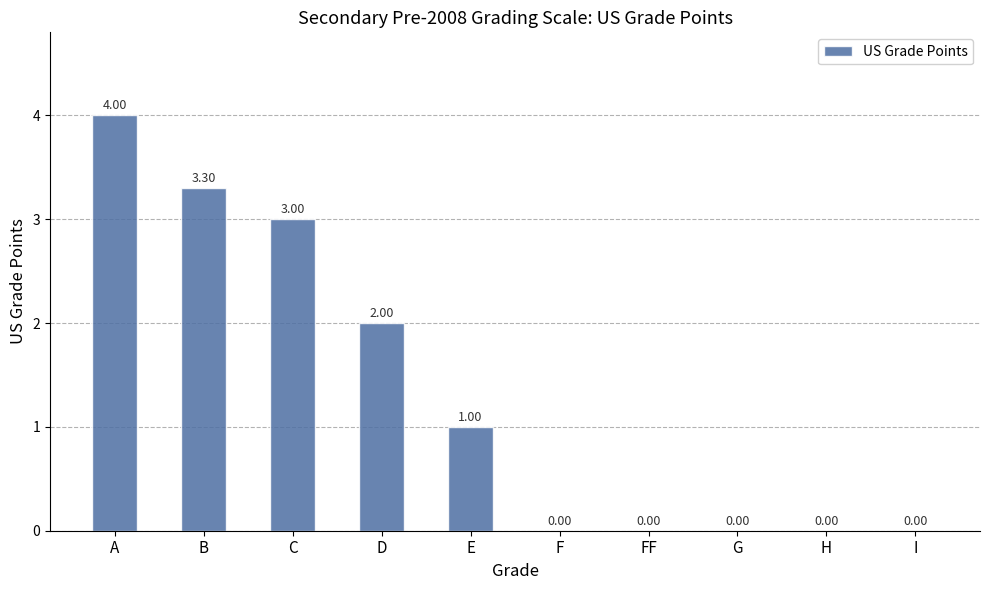

What is the greatest value displayed?

4.0